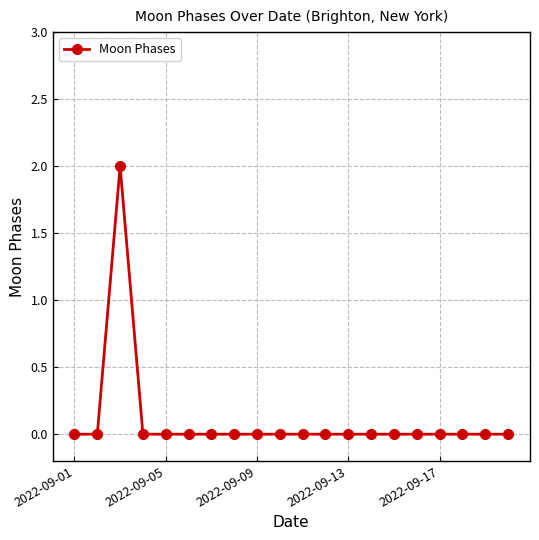

Count the values in the range 0 to 1.

19